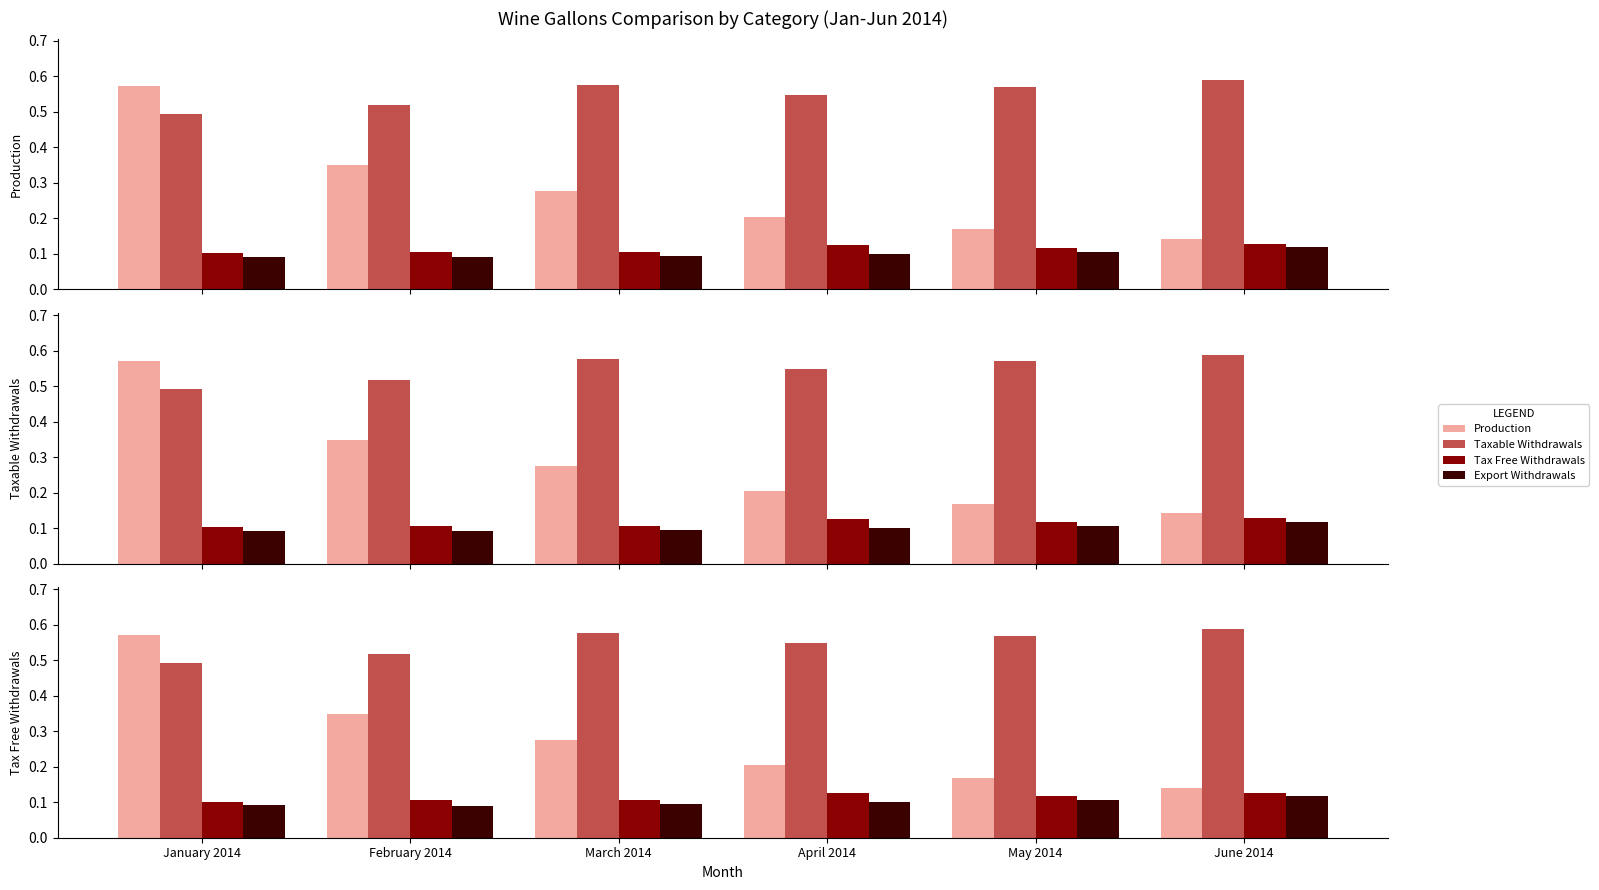

Where is Production nearest to the value 0?

June 2014